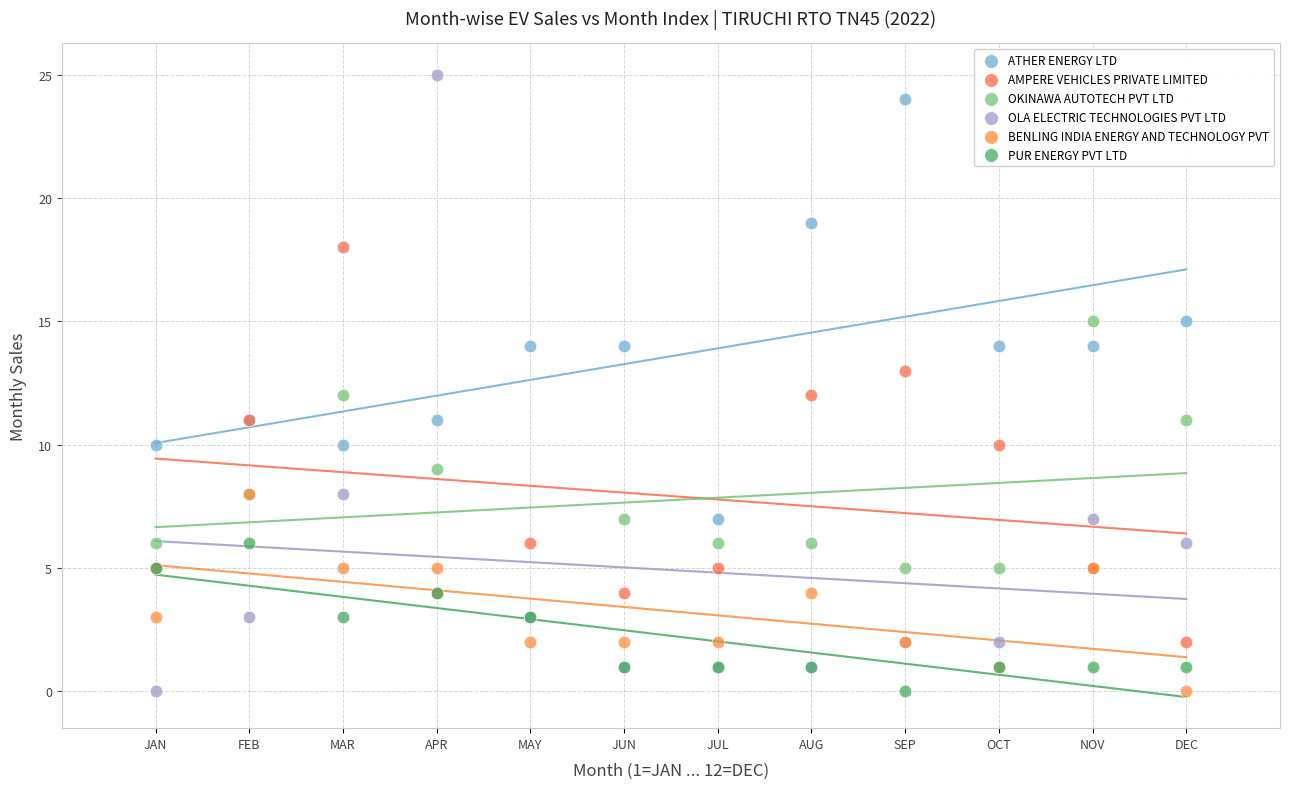

Which series contains the highest Y value?

OLA ELECTRIC TECHNOLOGIES PVT LTD